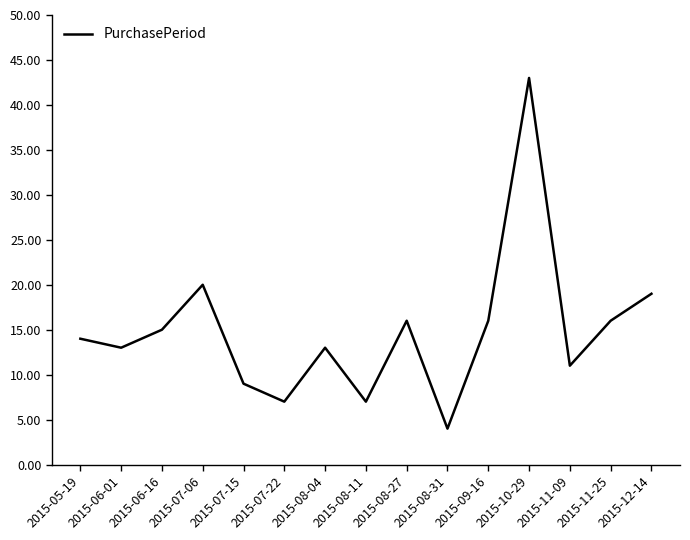

Count the number of categories in the chart.

15